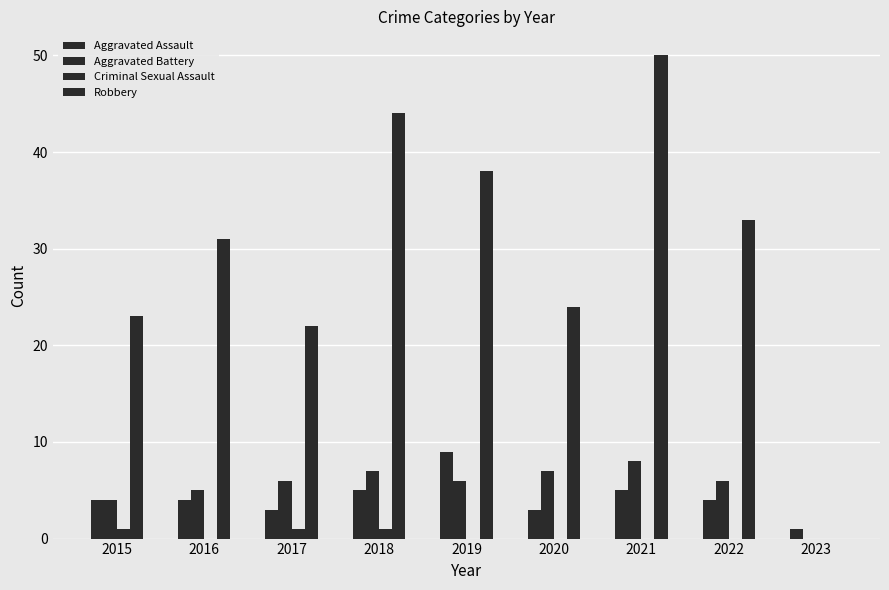

List the series in order of their peak value, highest first.

Robbery, Aggravated Assault, Aggravated Battery, Criminal Sexual Assault